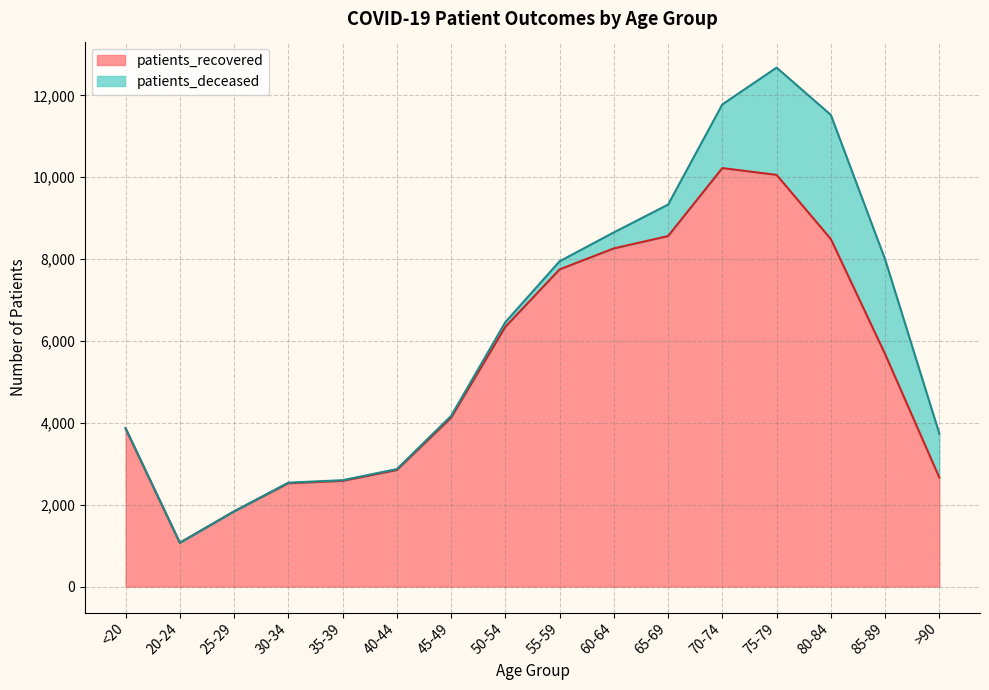

The chart shows a value of 13352 at 60-64. True or false?

False